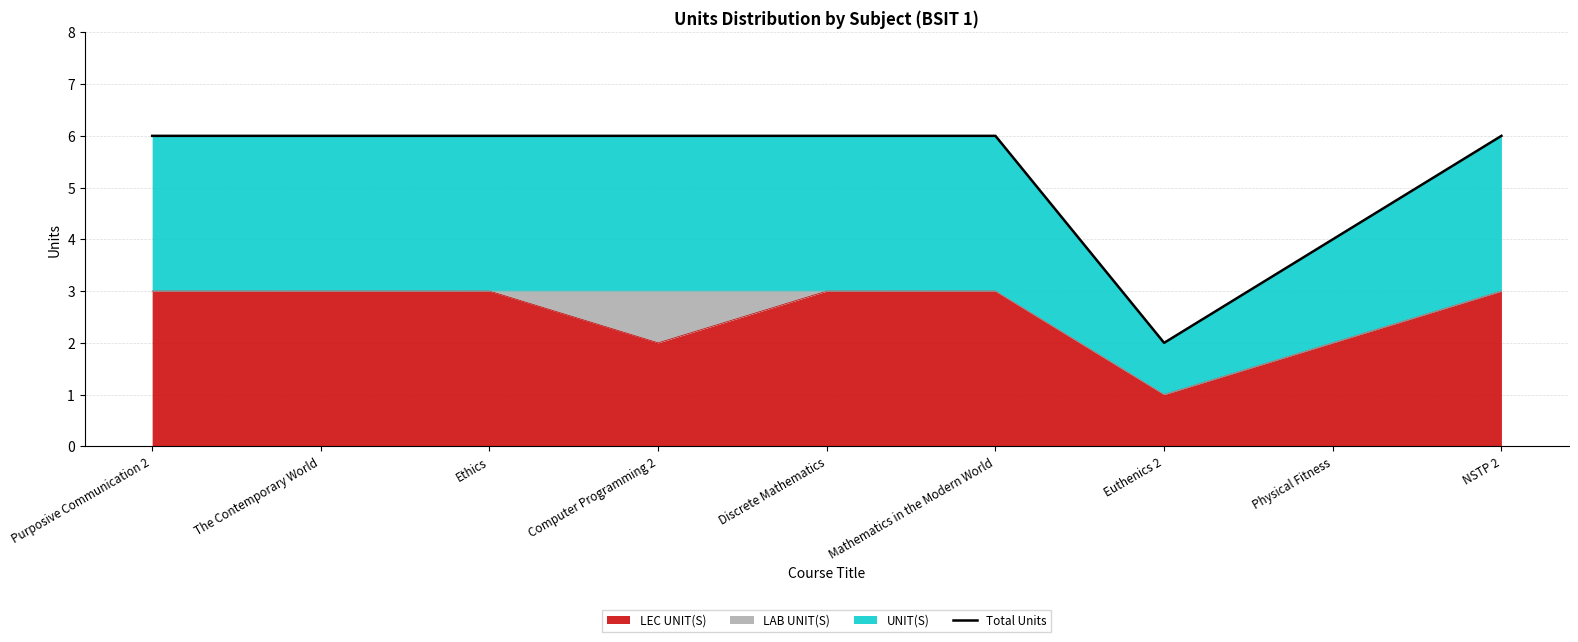

At which category does the chart reach its peak across all series?

Purposive Communication 2